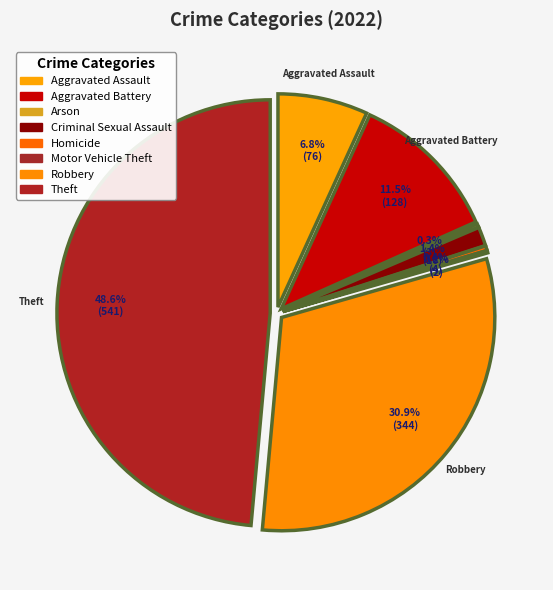

Do Robbery and Criminal Sexual Assault together represent more than half of the pie?

No